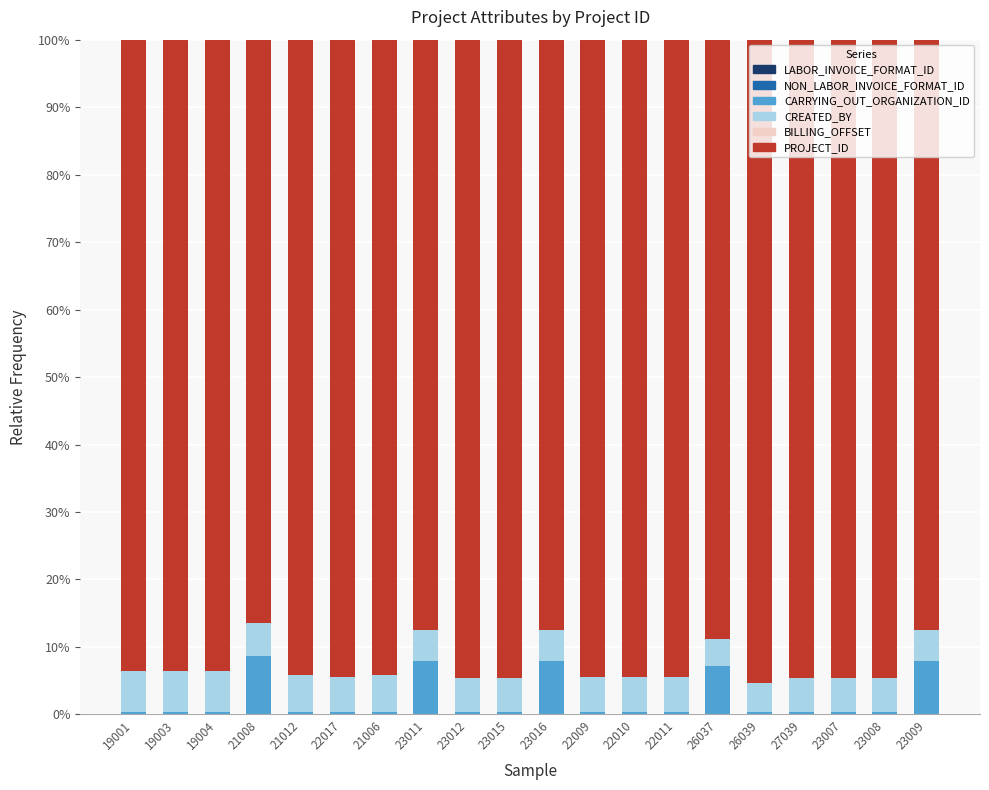

True or false: CARRYING_OUT_ORGANIZATION_ID has a value of 0.0 at 22017.

True